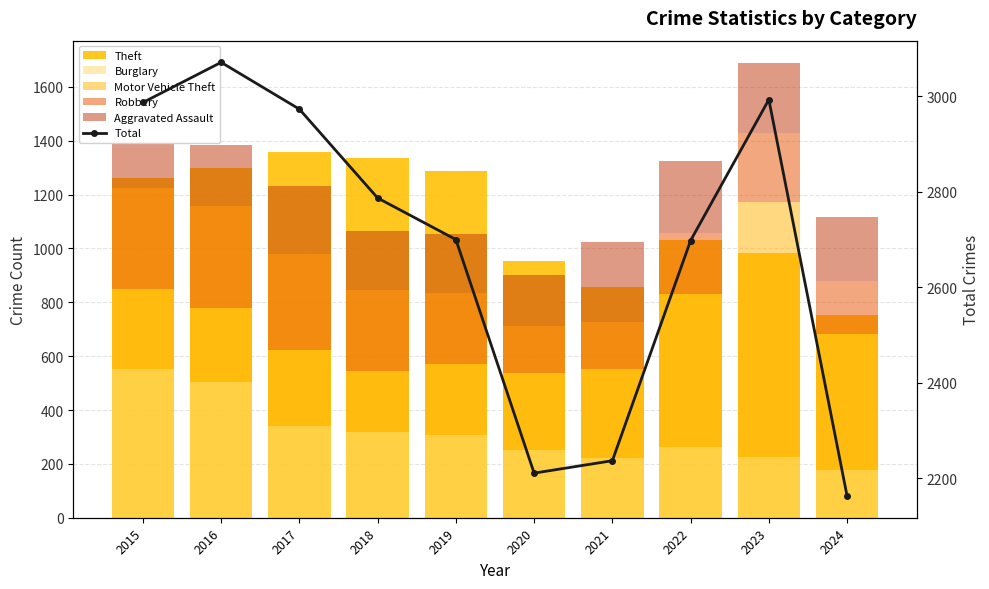

Reading left to right, extract all data points from this chart.

Theft: 1263	1297	1359	1337	1288	954	856	1032	983	751
Burglary: 552	505	339	319	308	250	220	263	226	176
Motor Vehicle Theft: 299	272	285	225	262	287	332	569	945	508
Robbery: 372	381	356	302	263	174	175	227	257	194
Aggravated Assault: 164	225	251	220	220	192	295	264	259	239
Total: 2987	3071	2973	2787	2700	2211	2237	2698	2993	2163